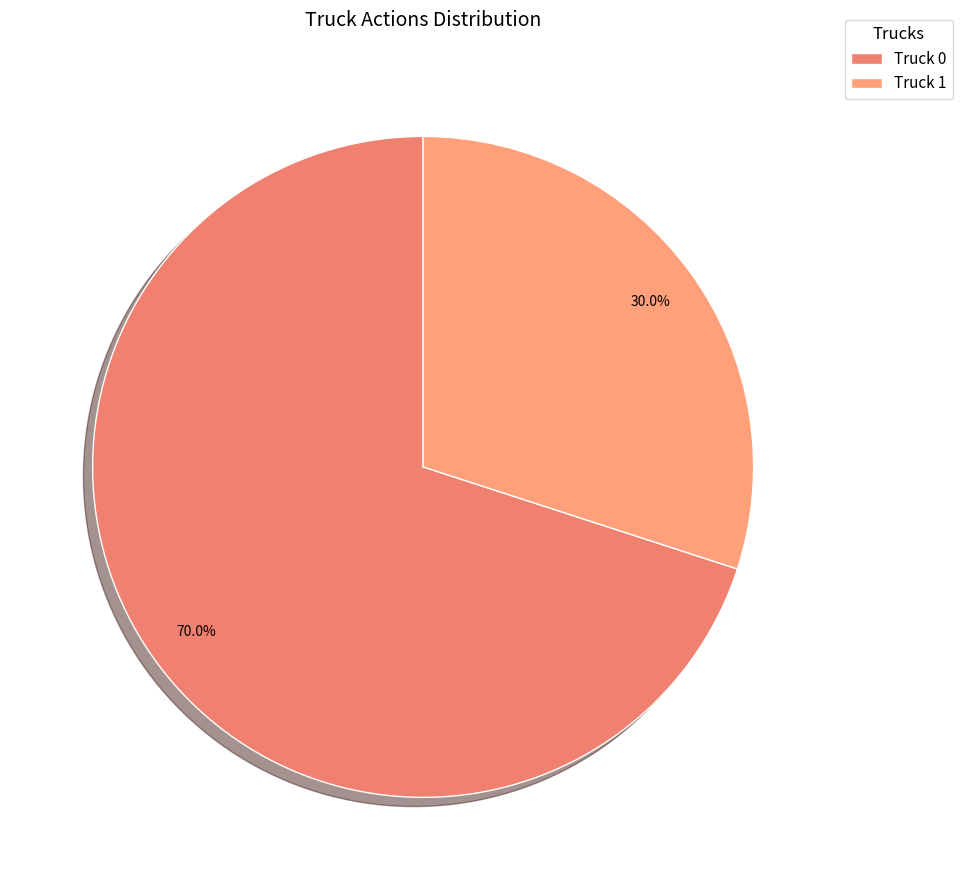

To the nearest percent, what percentage of the pie is Truck 1?

30%